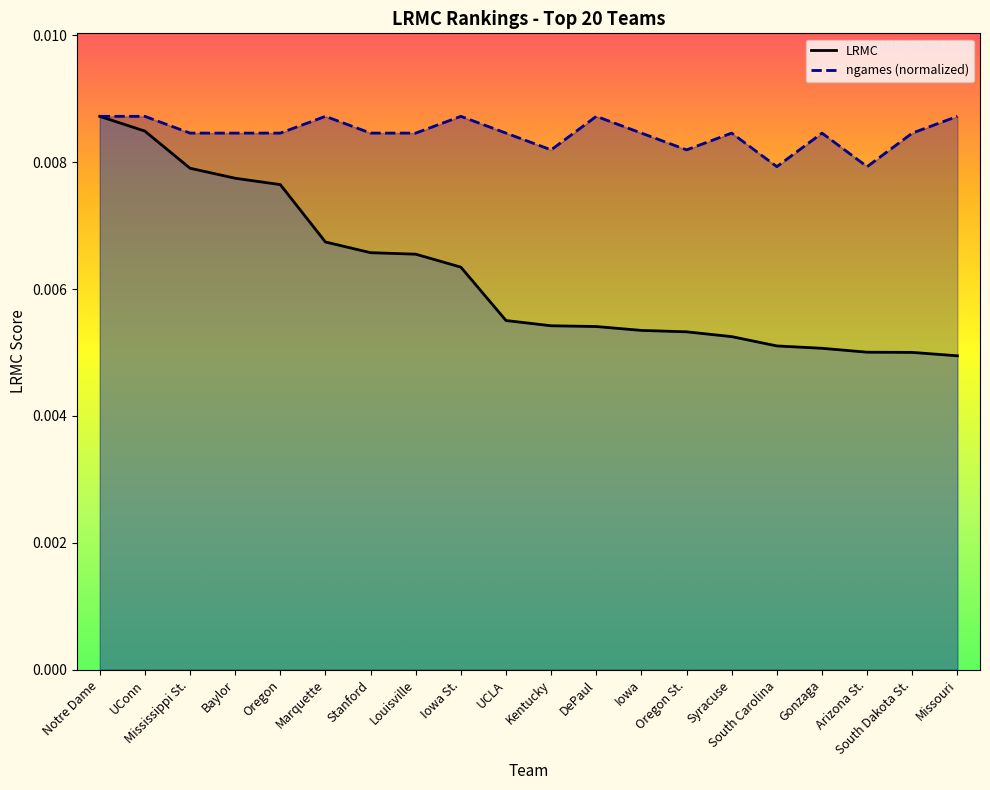

How many lines are shown in the chart?

2